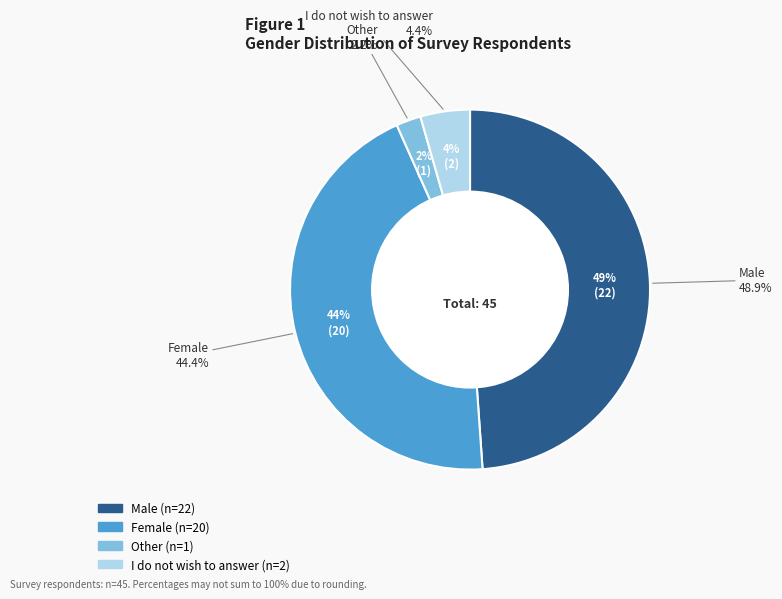

True or false: Male accounts for 49% of the total.

True